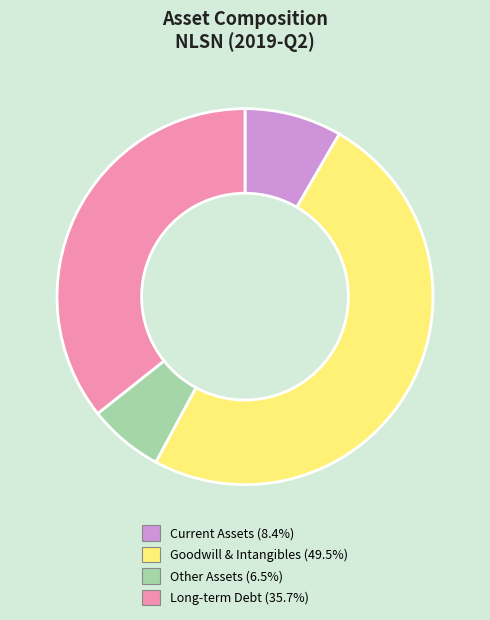

Does any single category account for the majority?

No